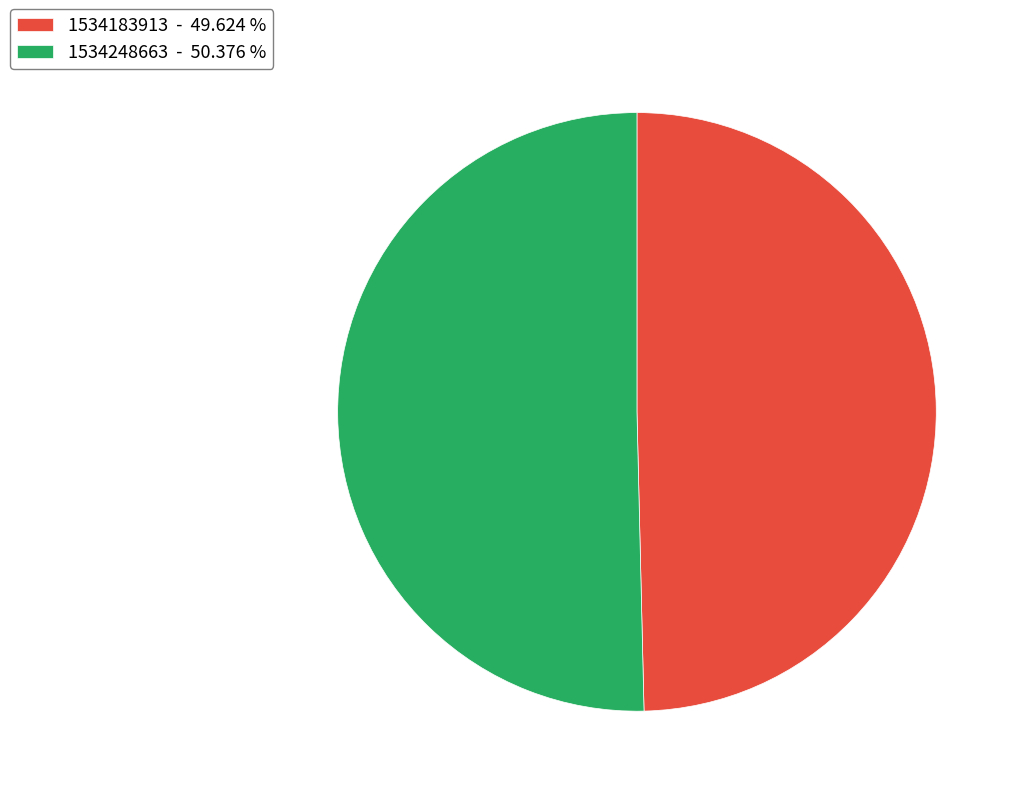

Approximately how many times larger is the value at 1534248663 - 50.376 % compared to 1534183913 - 49.624 %?

1.0